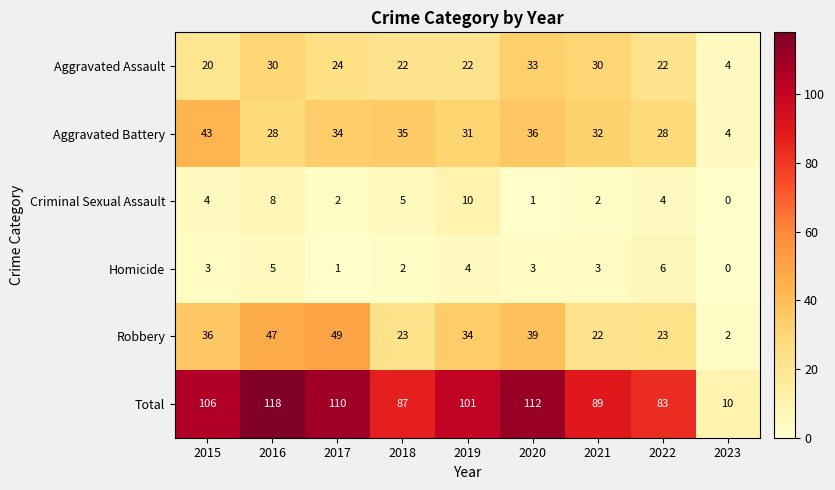

What is the spread (max minus min) of values at 2017?

109